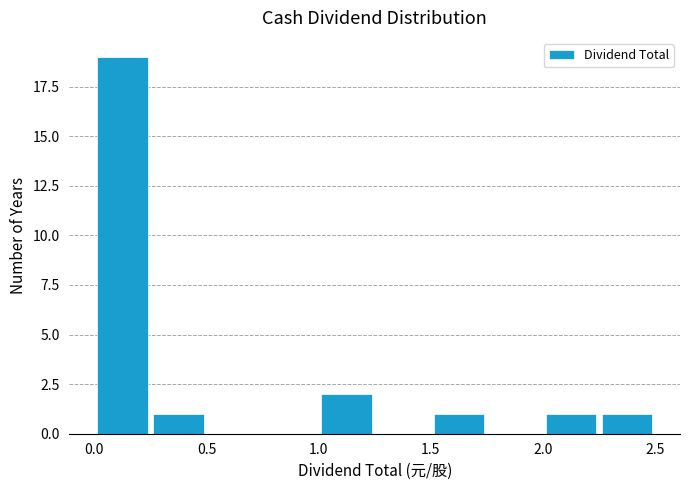

Reading left to right, transcribe this chart: for each bar, give the range it covers on the x-axis and its height. The values are not printed on the chart, so give them approximately, as read against the axis.

0.00 to 0.25: 19
0.25 to 0.50: 1
0.50 to 0.75: 0
0.75 to 1.00: 0
1.00 to 1.25: 2
1.25 to 1.50: 0
1.50 to 1.75: 1
1.75 to 2.00: 0
2.00 to 2.25: 1
2.25 to 2.50: 1